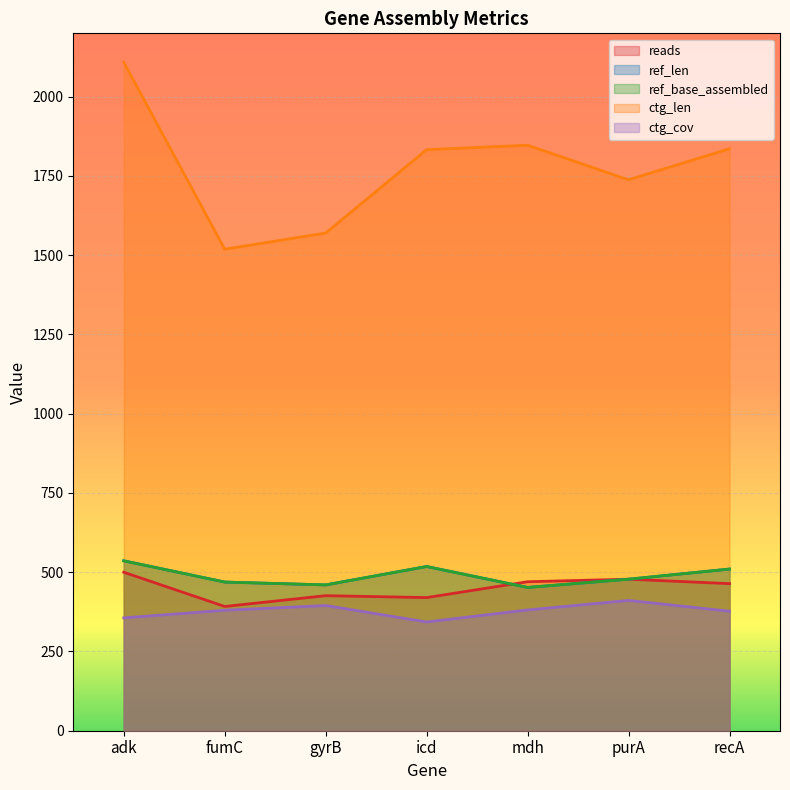

Reading right to left, what are all the values shown in this chart?

reads: 464	478	470	420	426	392	500
ref_len: 510	478	452	518	460	469	536
ref_base_assembled: 510	478	452	518	460	469	536
ctg_len: 1836	1738	1847	1833	1570	1519	2109
ctg_cov: 377	411	381	343	395	380	356